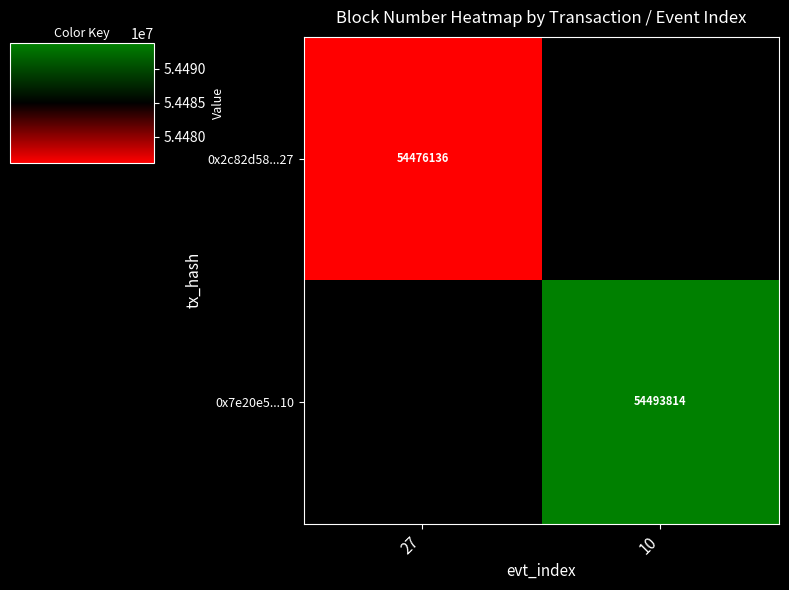

True or false: 0x7e20e5...10 has a value of 30058733 at 10.

False